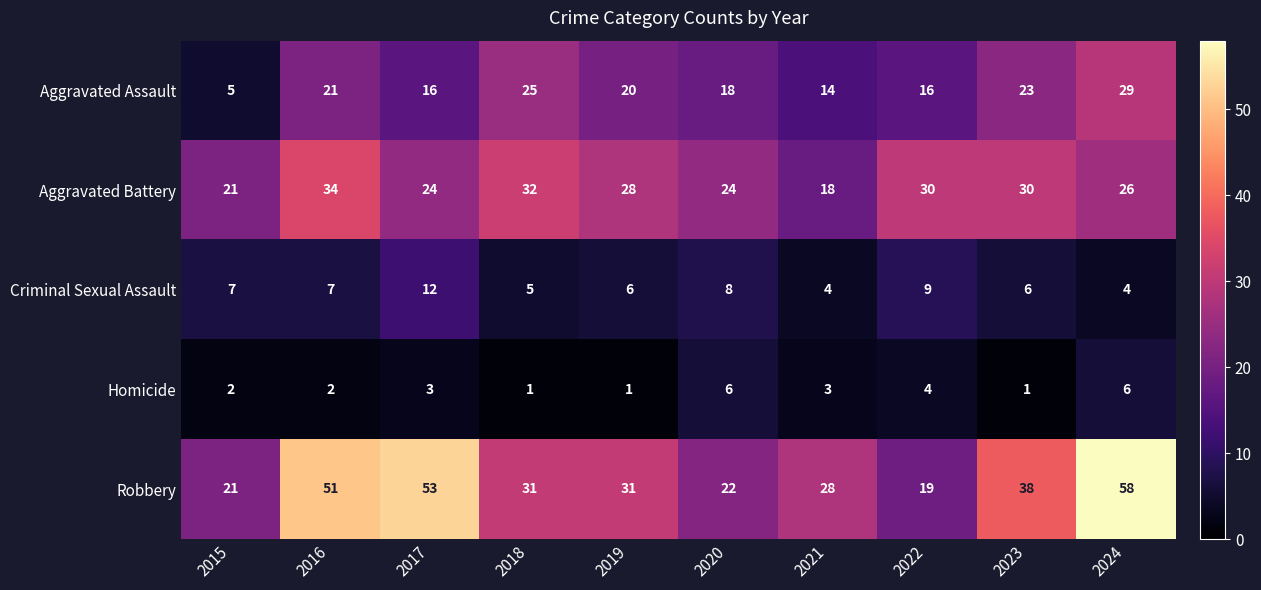

What value does the Aggravated Battery series have at 2021, to the nearest 5?

20